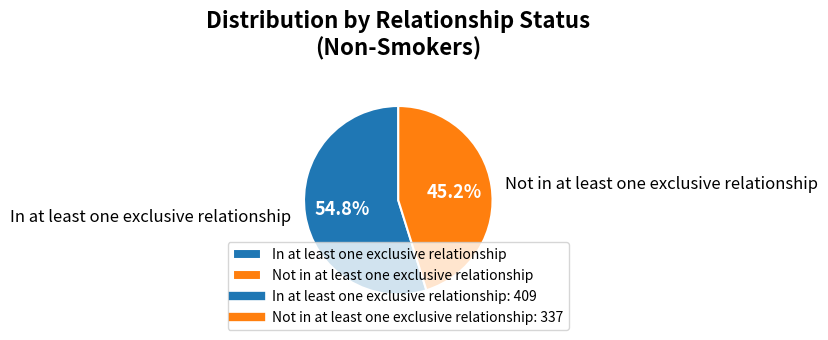

Between In at least one exclusive relationship and Not in at least one exclusive relationship, which is larger?

In at least one exclusive relationship